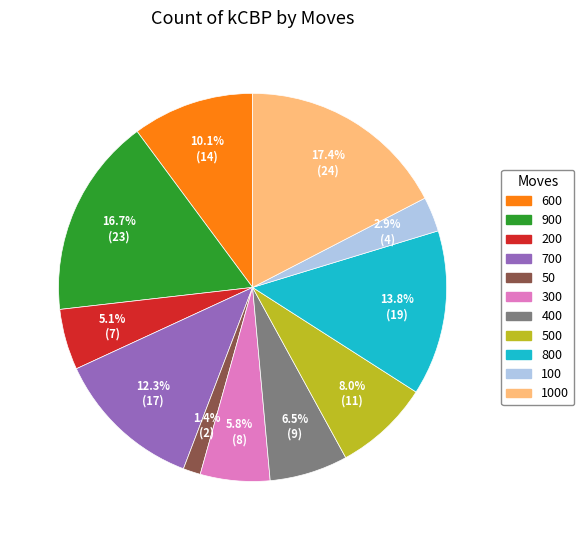

Does any single category account for the majority?

No